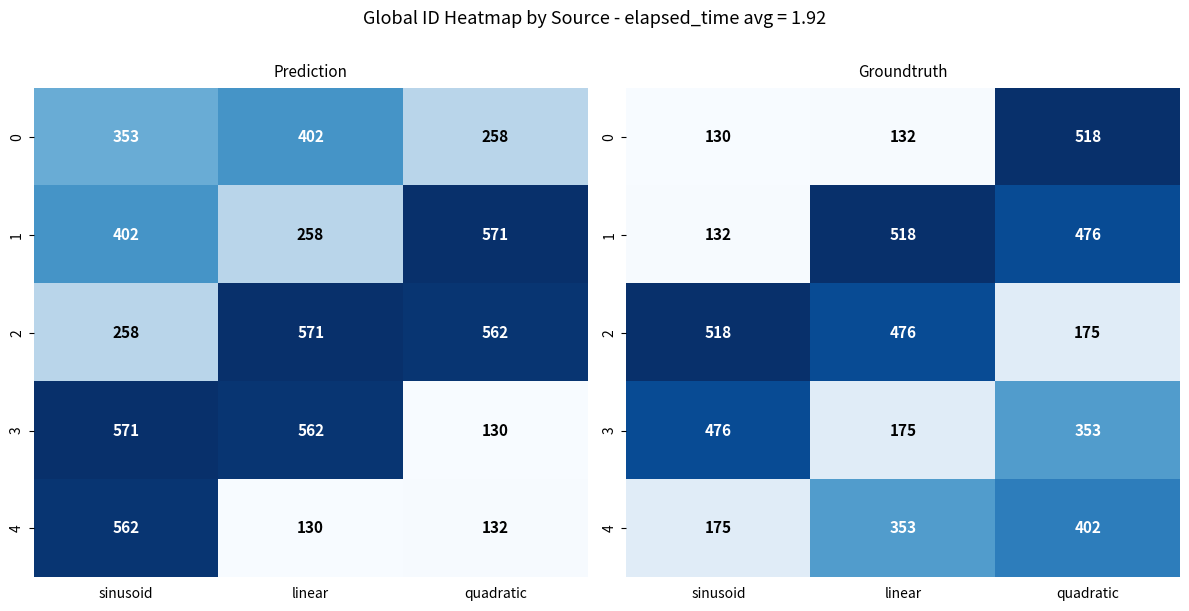

At which category does the chart reach its minimum across all series?

sinusoid